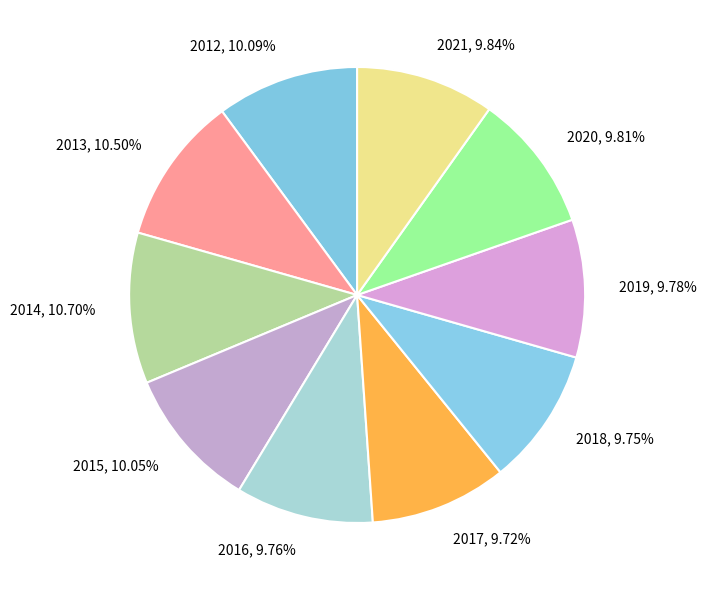

Does any single category account for the majority?

No